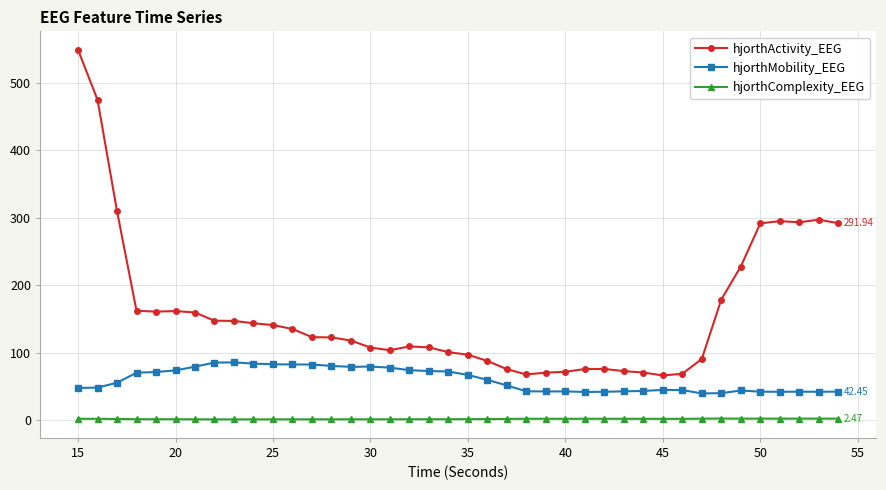

Which series has the largest total across all categories?

hjorthActivity_EEG